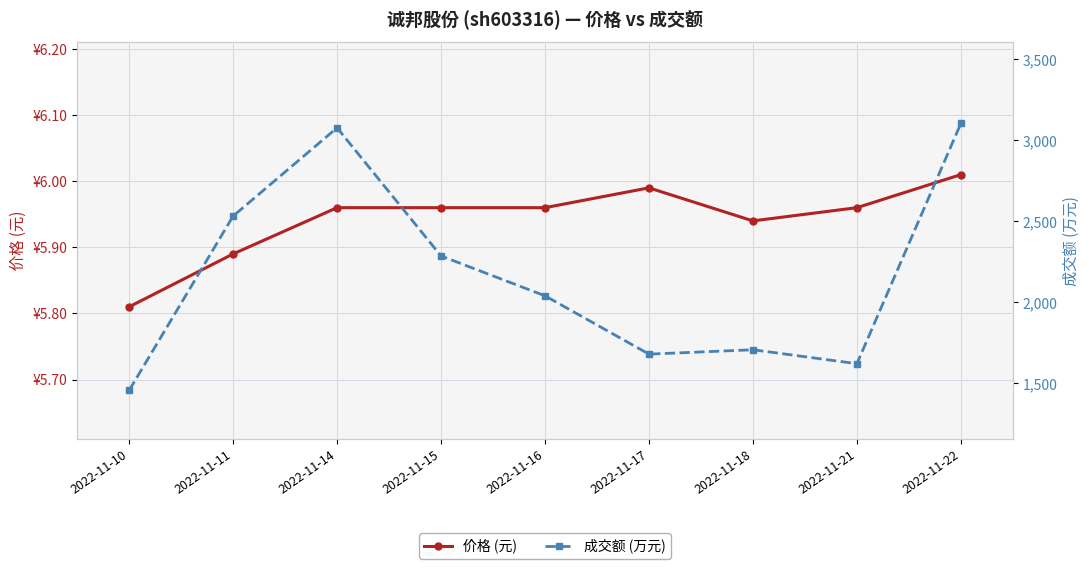

Count the number of data series in this chart.

2